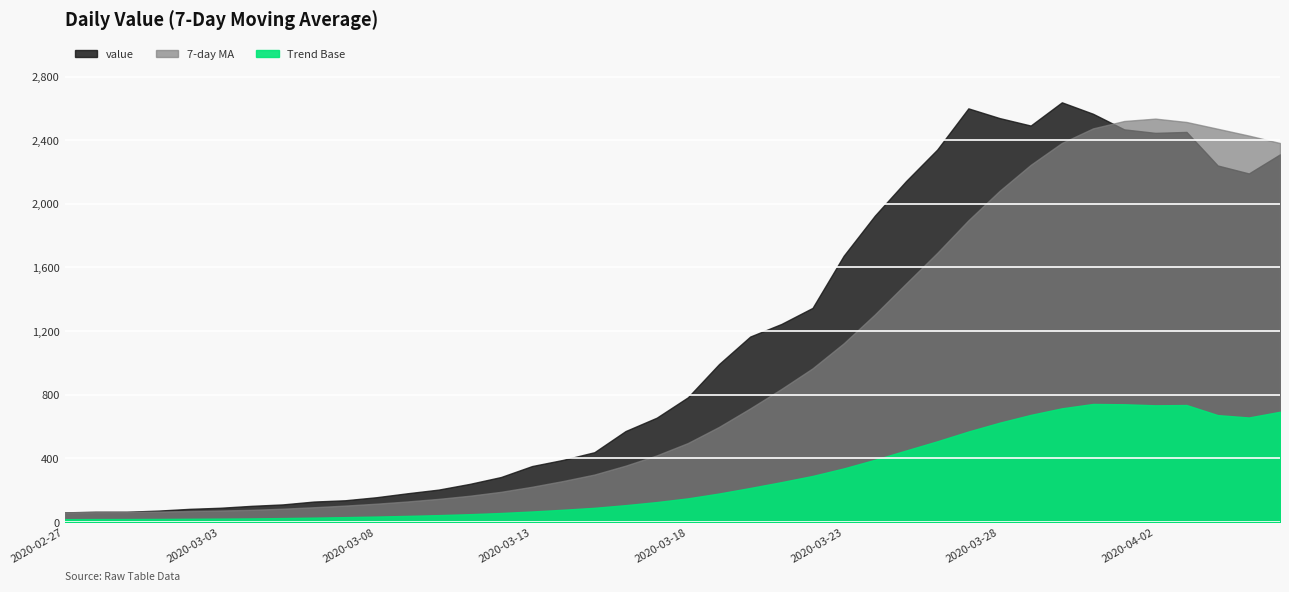

What is the difference between the maximum and second lowest values?

2573